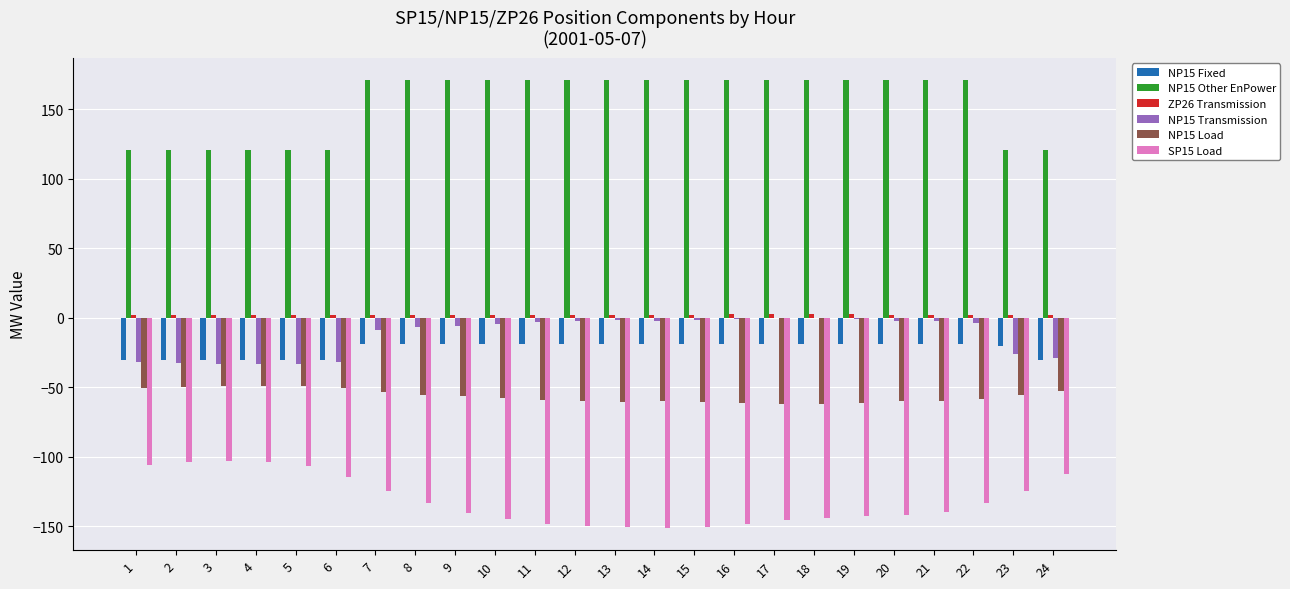

The value of NP15 Load at 12 is -59.8. True or false?

True